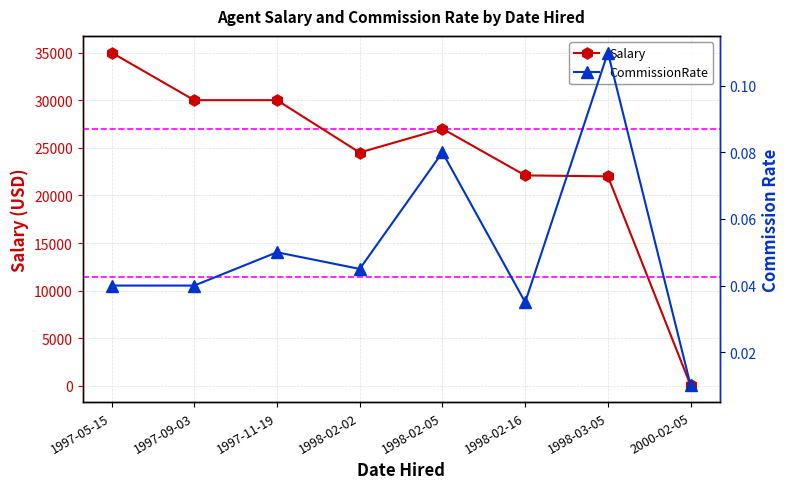

Which series has the largest range (max minus min)?

Salary